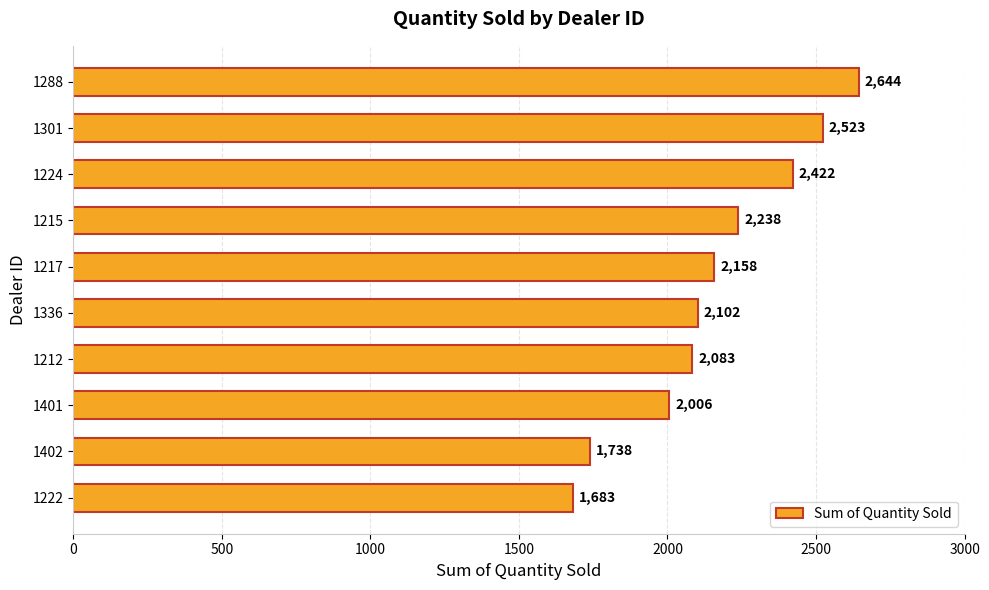

What is the average value?

2160